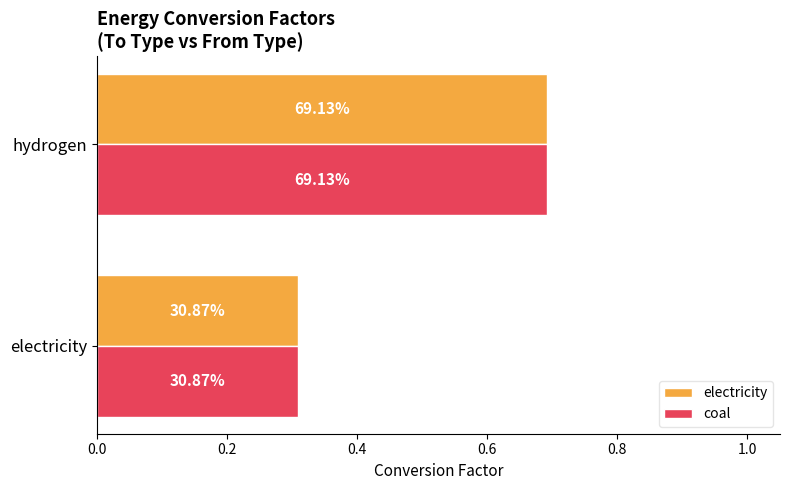

What are all the series names shown in the legend?

electricity, coal